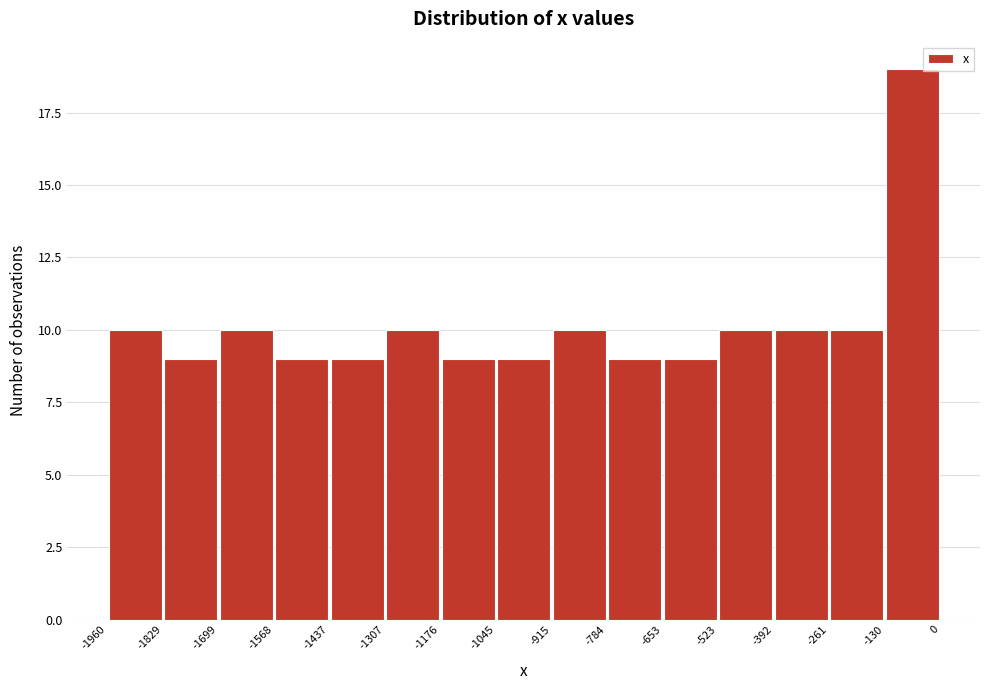

Reading left to right, transcribe this chart: for each bar, give the range it covers on the x-axis and its height. The values are not printed on the chart, so give them approximately, as read against the axis.

-1960 to -1829: 10
-1829 to -1699: 9
-1699 to -1568: 10
-1568 to -1437: 9
-1437 to -1307: 9
-1307 to -1176: 10
-1176 to -1045: 9
-1045 to -915: 9
-915 to -784: 10
-784 to -653: 9
-653 to -523: 9
-523 to -392: 10
-392 to -261: 10
-261 to -130: 10
-130 to 0: 19